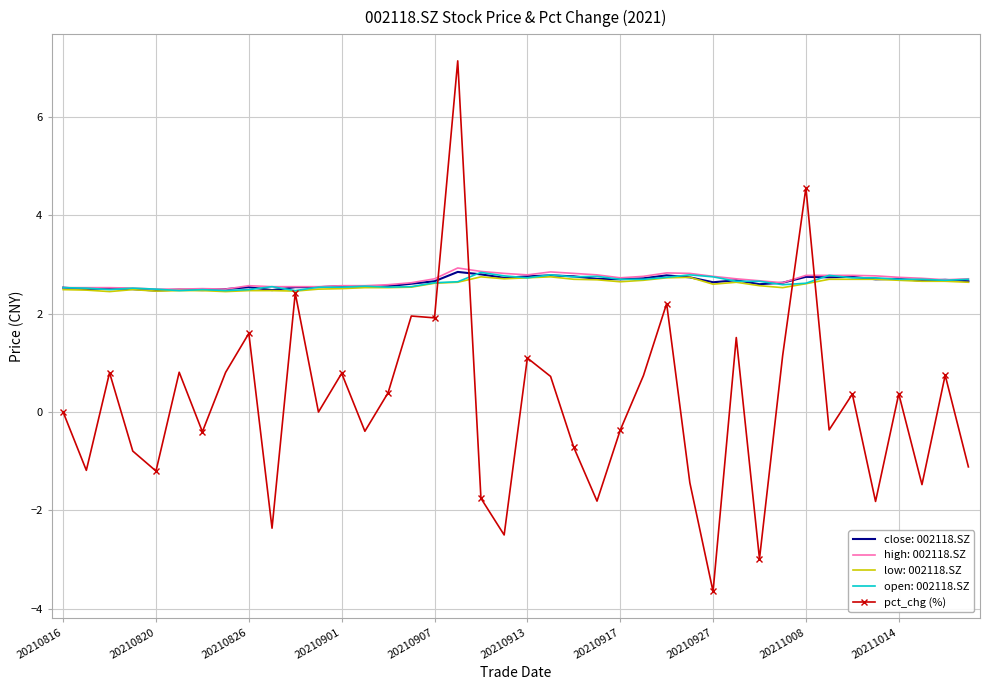

Which series has the widest spread of values?

pct_chg (%)